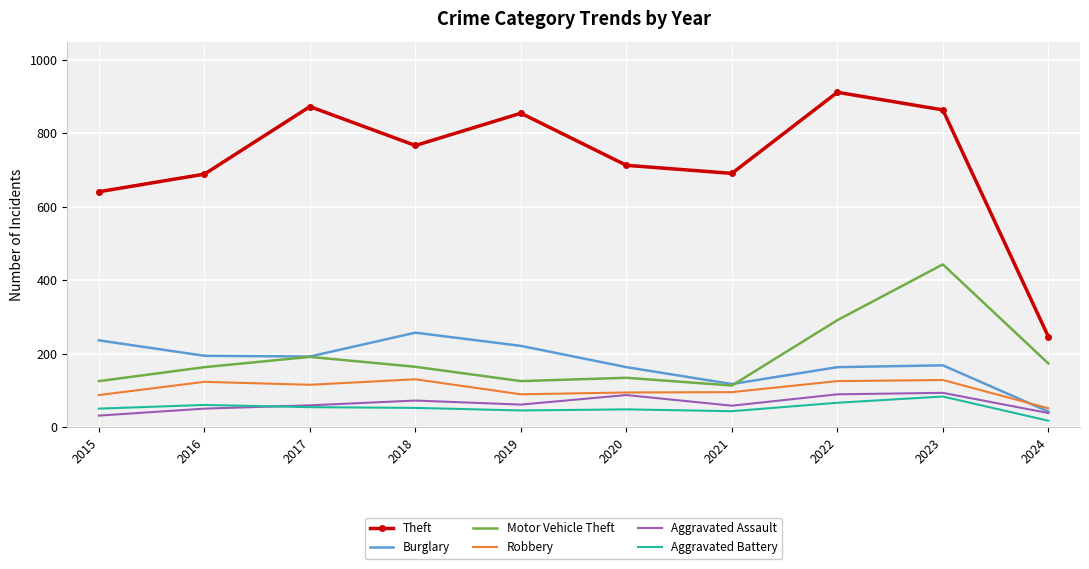

What is the sum of all Aggravated Battery values?

518